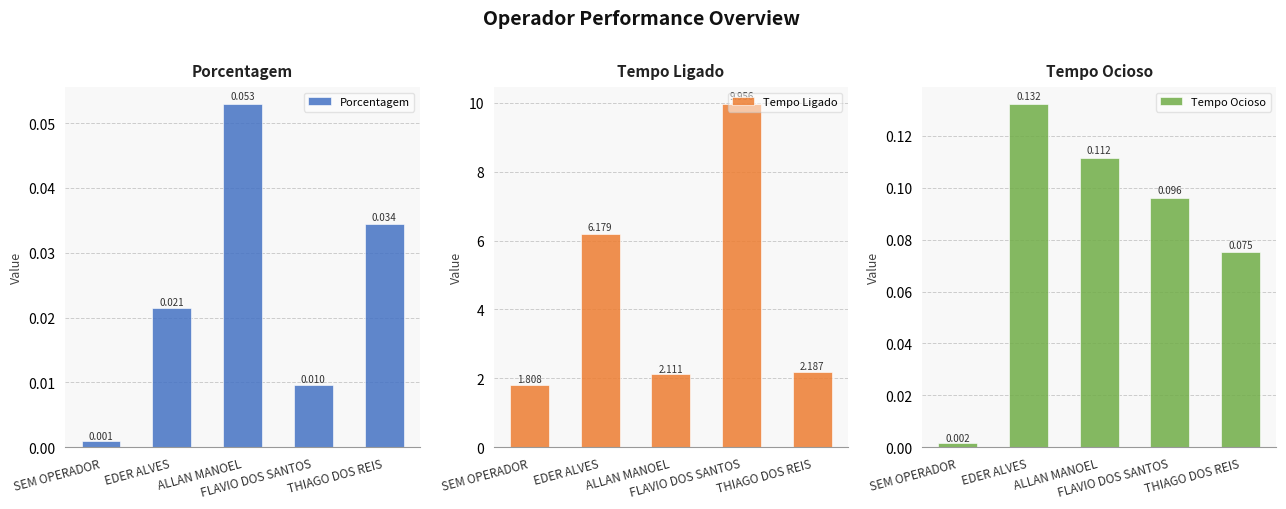

Reading left to right, what are all the values shown in this chart?

Porcentagem: SEM OPERADOR=0.0	EDER ALVES=0.0	ALLAN MANOEL=0.1	FLAVIO DOS SANTOS=0.0	THIAGO DOS REIS=0.0
Tempo Ligado: SEM OPERADOR=1.8	EDER ALVES=6.2	ALLAN MANOEL=2.1	FLAVIO DOS SANTOS=10.0	THIAGO DOS REIS=2.2
Tempo Ocioso: SEM OPERADOR=0.0	EDER ALVES=0.1	ALLAN MANOEL=0.1	FLAVIO DOS SANTOS=0.1	THIAGO DOS REIS=0.1